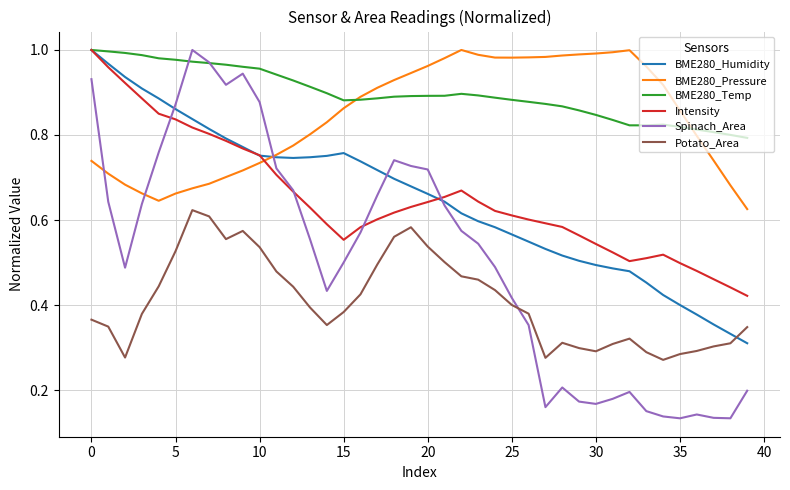

True or false: Potato_Area and Intensity intersect in this chart.

False